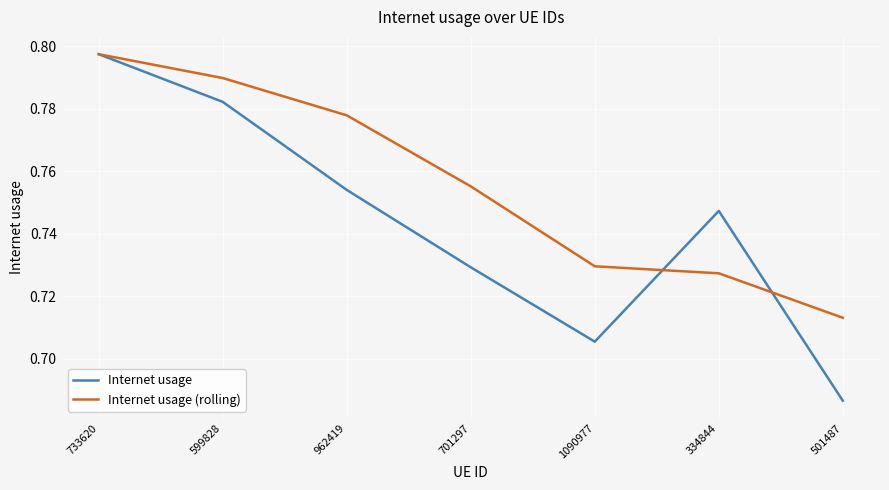

At which category does the chart reach its minimum across all series?

501487